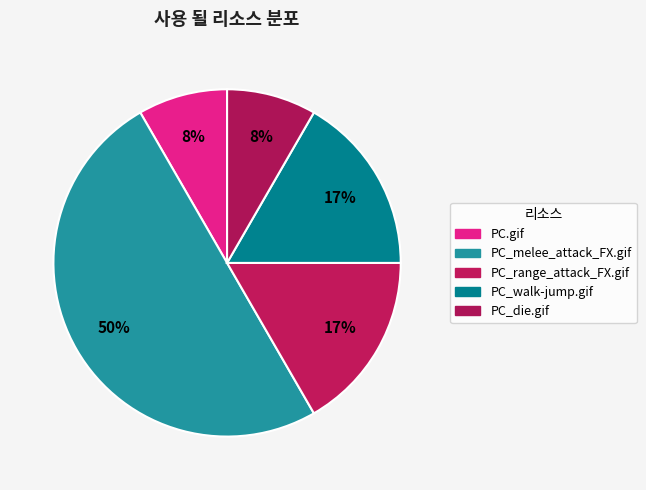

To the nearest percent, what is the average slice percentage?

20%